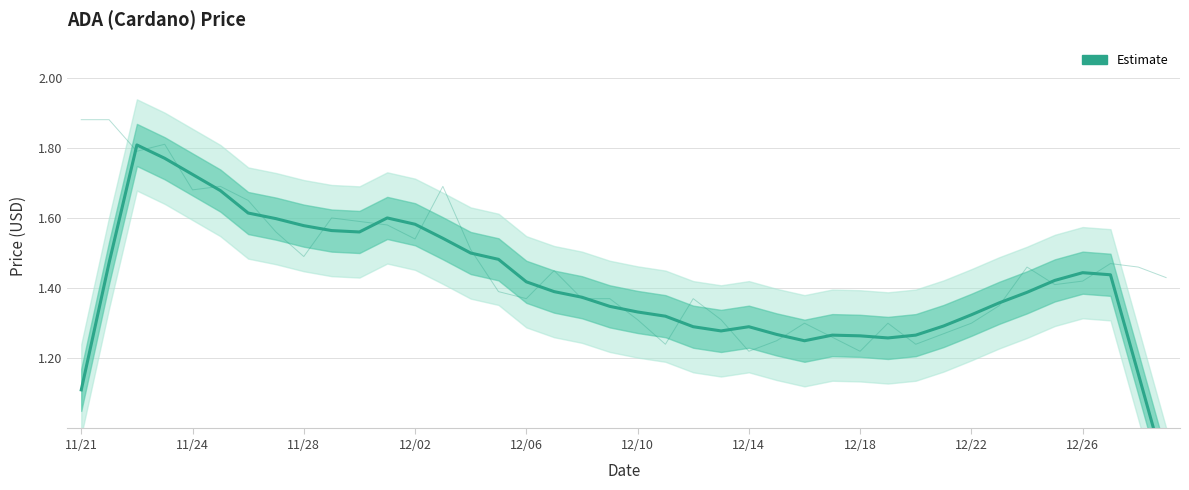

Approximately how many times larger is the value at 14 compared to 33?

1.1